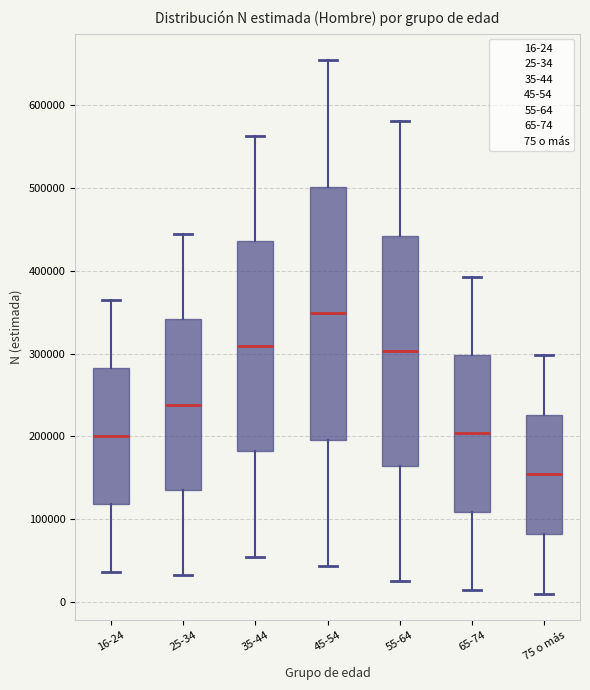

Which box's median line is the lowest?

75 o más